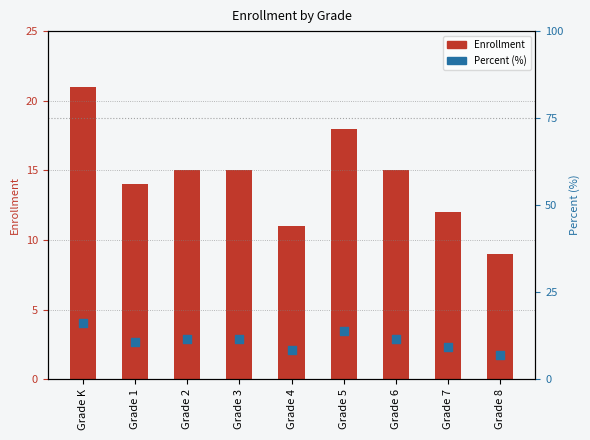

Which series has the largest total across all categories?

Enrollment